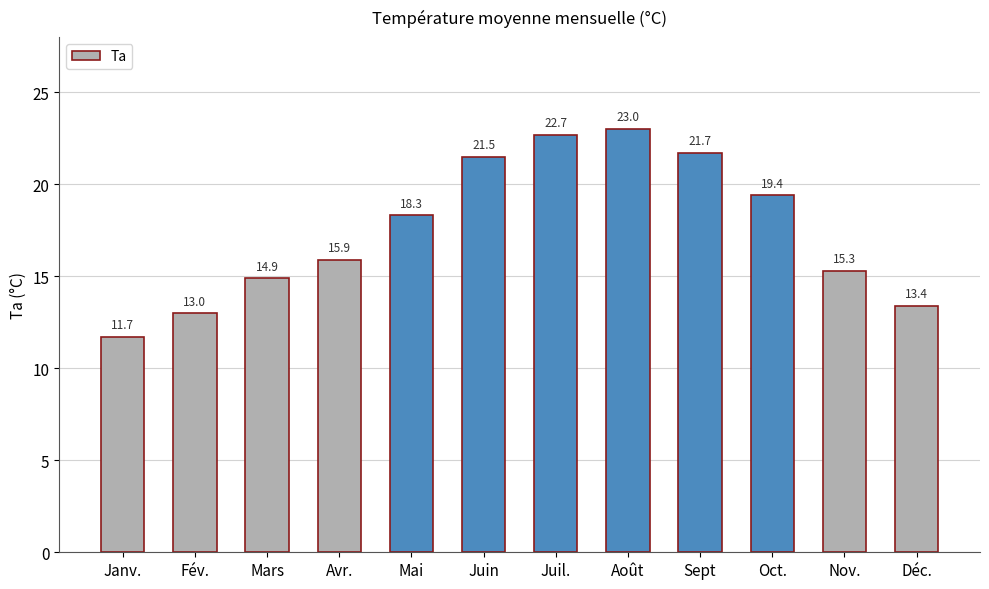

Which has a higher value, Nov. or Avr.?

Avr.